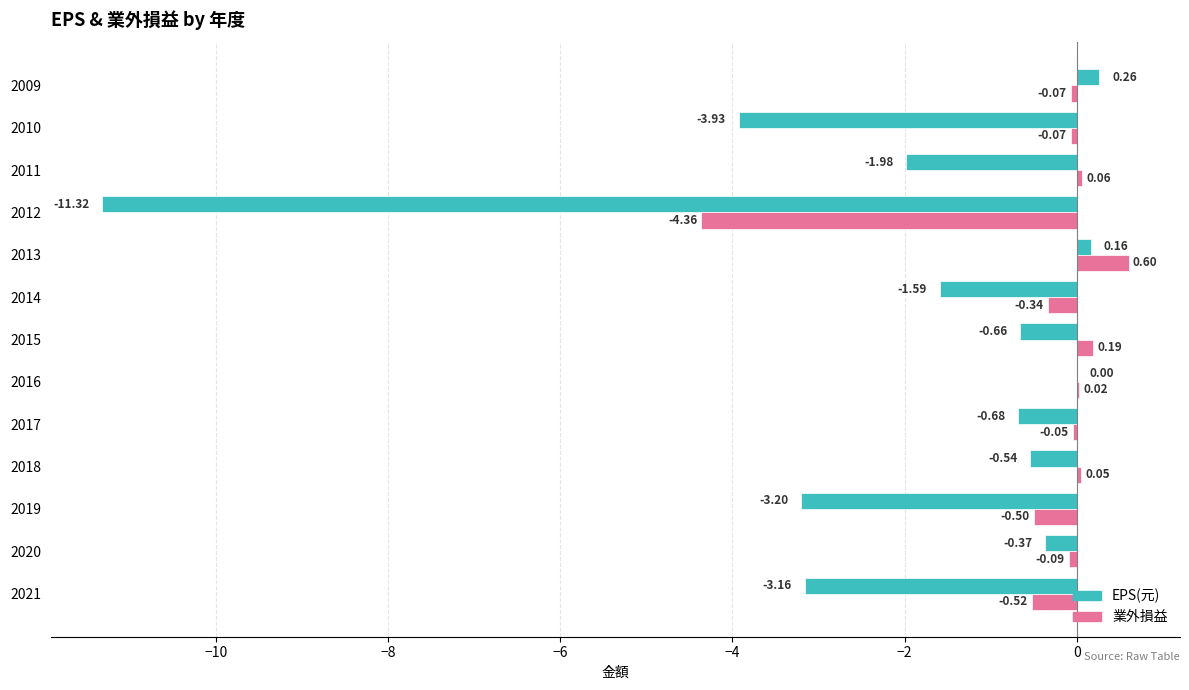

How many values in 業外損益 are above zero?

5